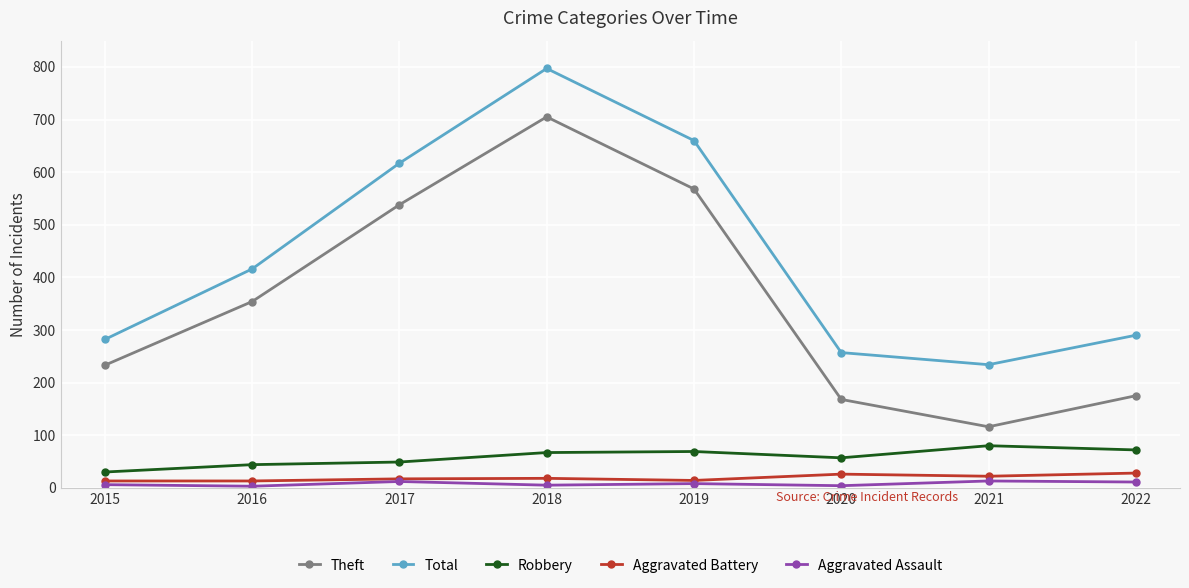

The Theft series shows 202 at 2021. True or false?

False